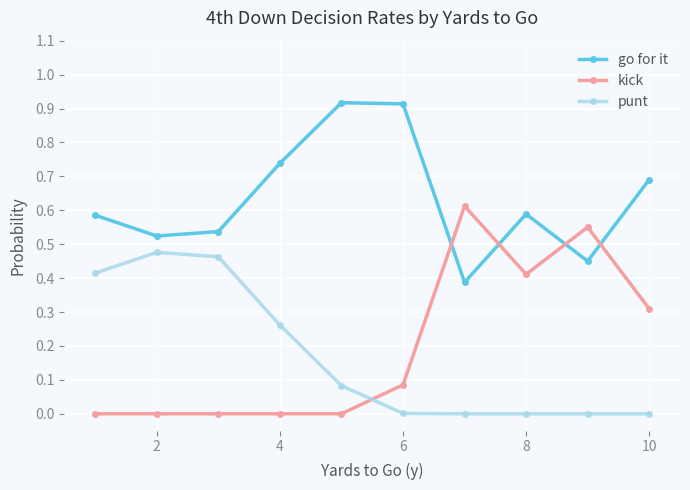

Which series has the largest total across all categories?

go for it